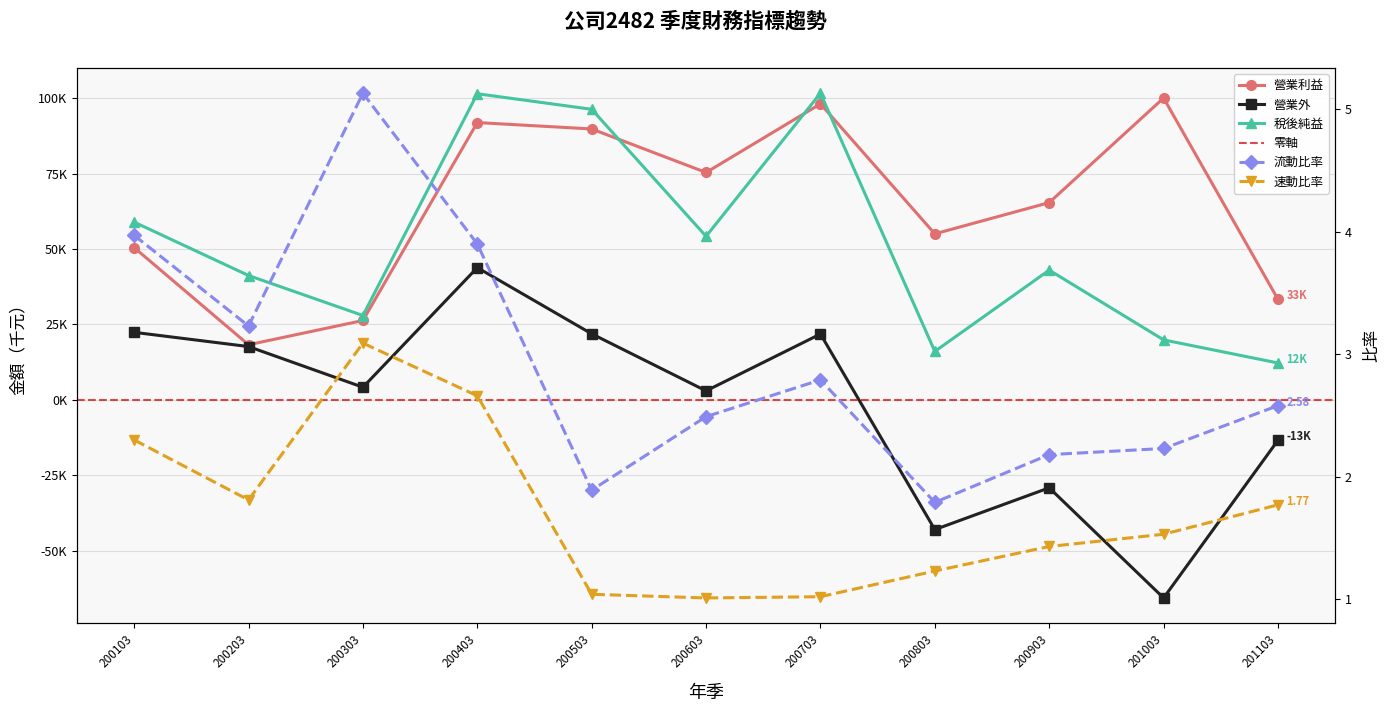

Between 201103 and 201003, which is larger?

201003